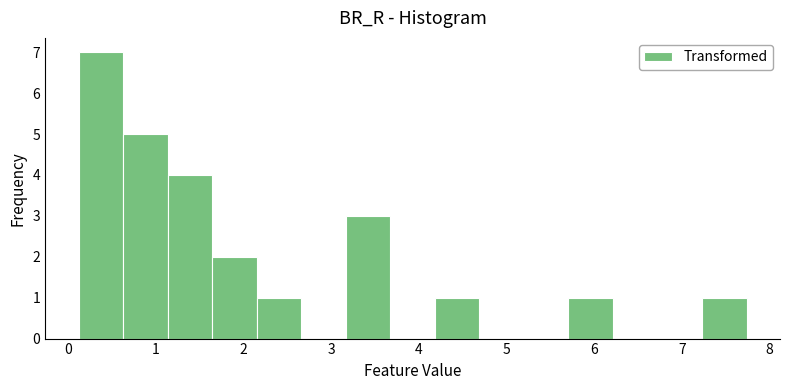

How tall is the bar that spans 3.2 to 3.7 on the x-axis? Neither the bar edges nor the heights are printed on the chart, so give them approximately, as read against the axes.

3